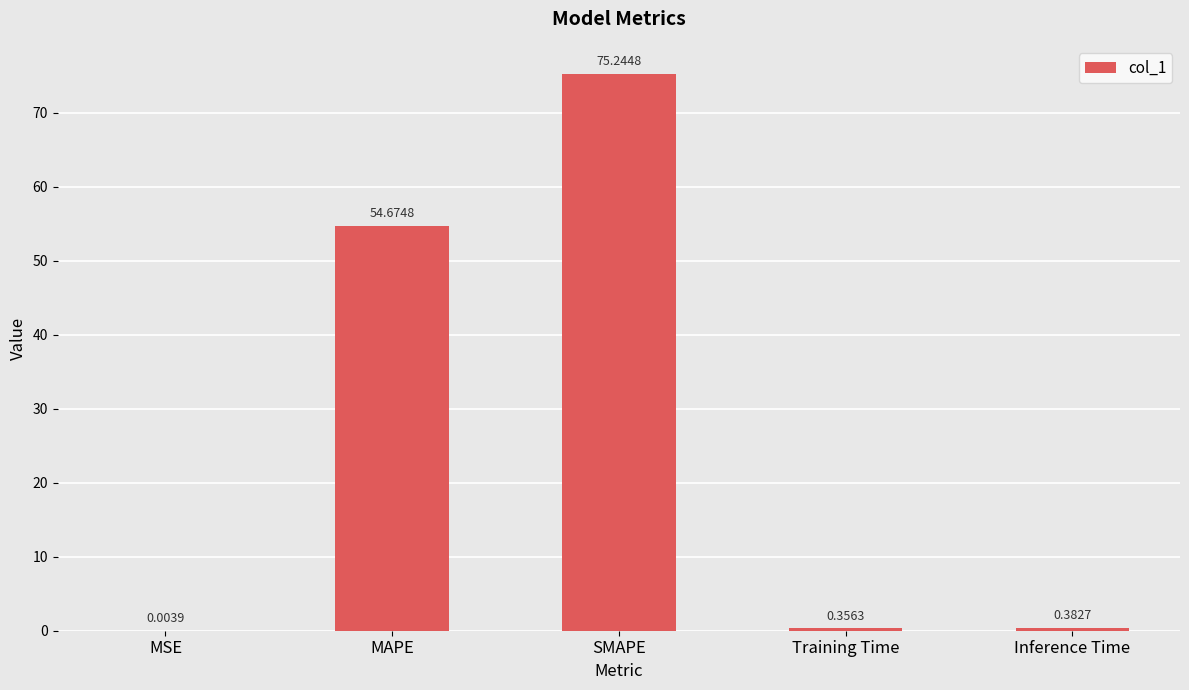

At which category does the chart reach its peak across all series?

SMAPE